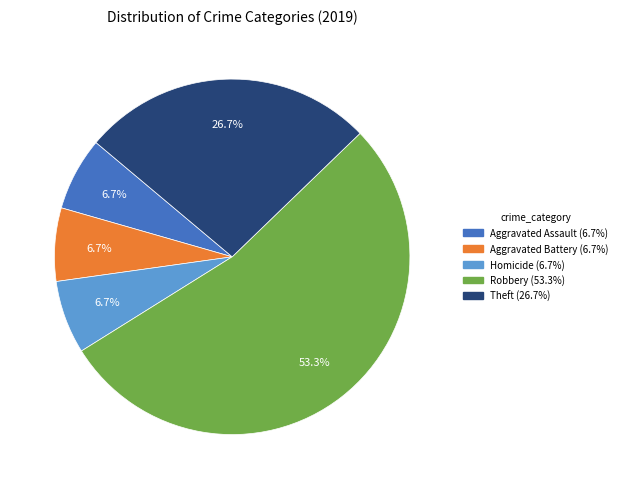

Is there a majority slice in this chart?

Yes